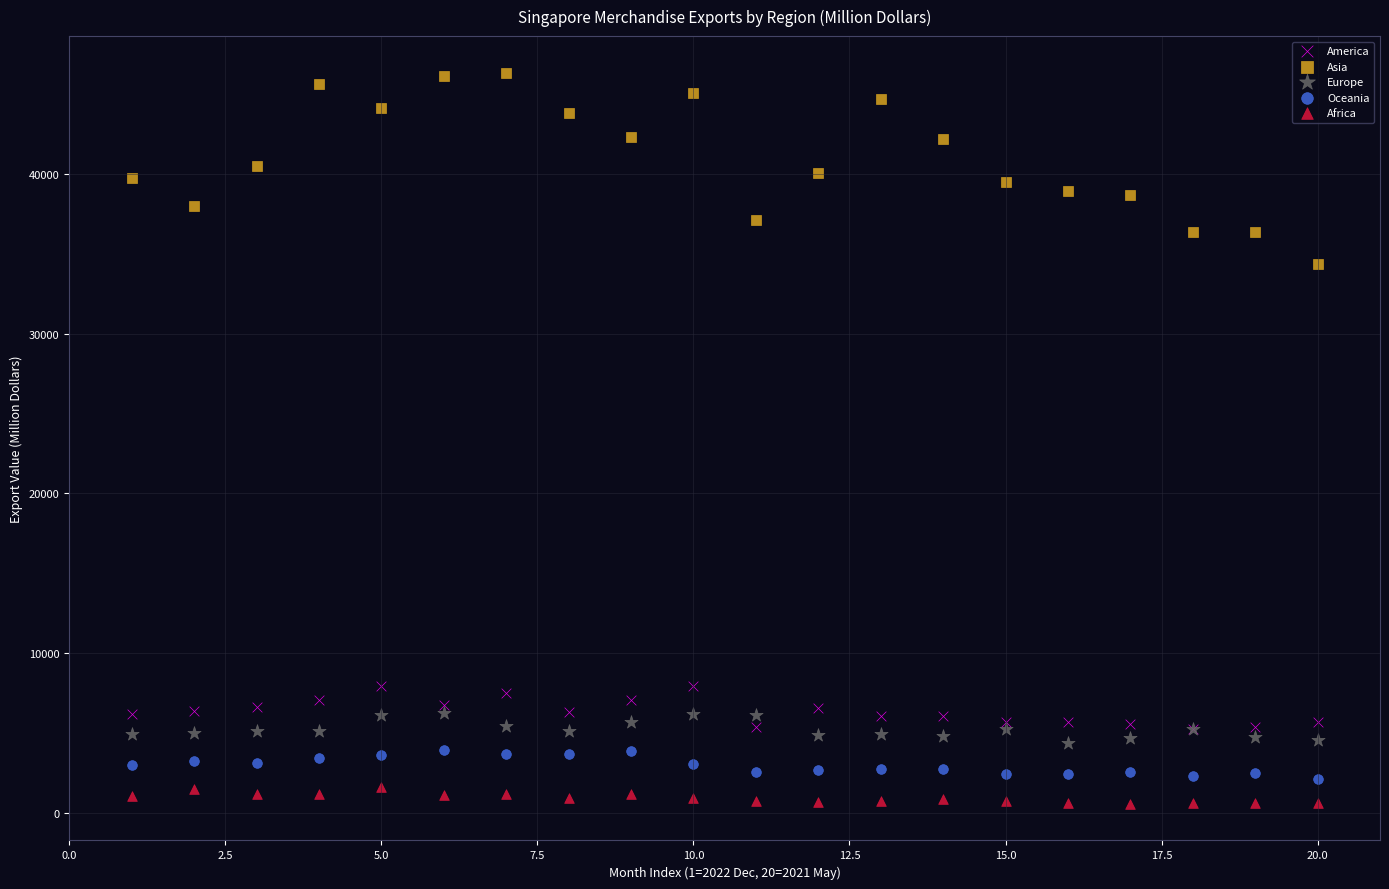

Which series contains the highest Y value?

Asia